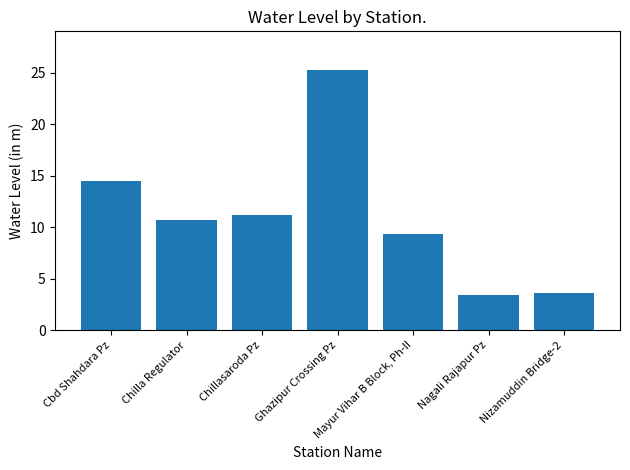

What is the sum of the values at Chillasaroda Pz and Nizamuddin Bridge-2?

14.8